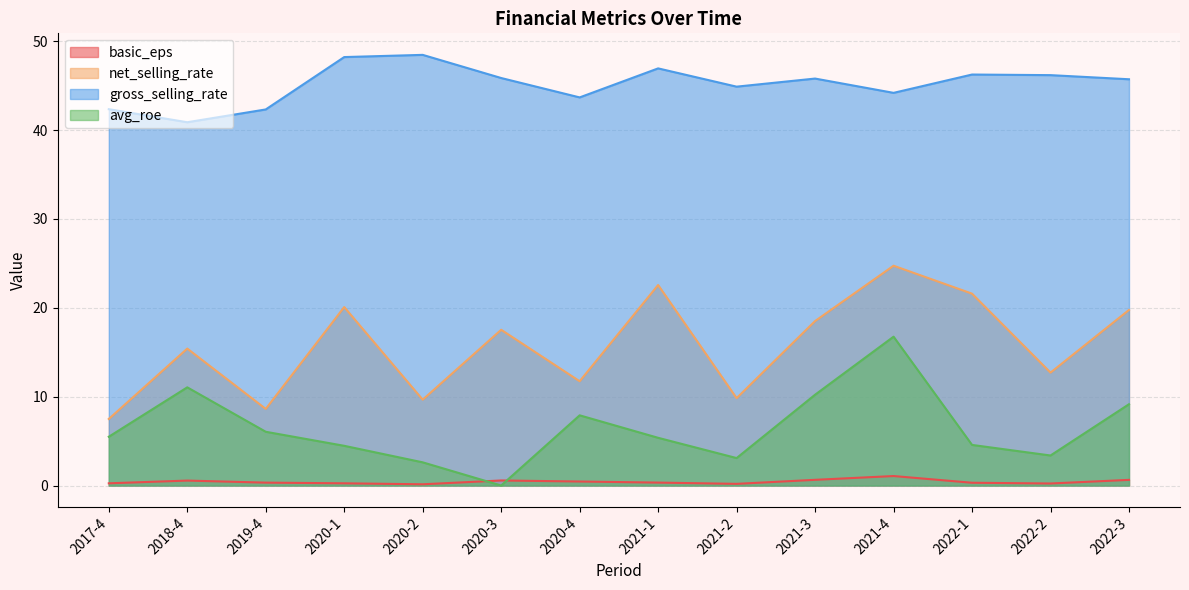

At which category is the sum across all series the highest?

2021-4